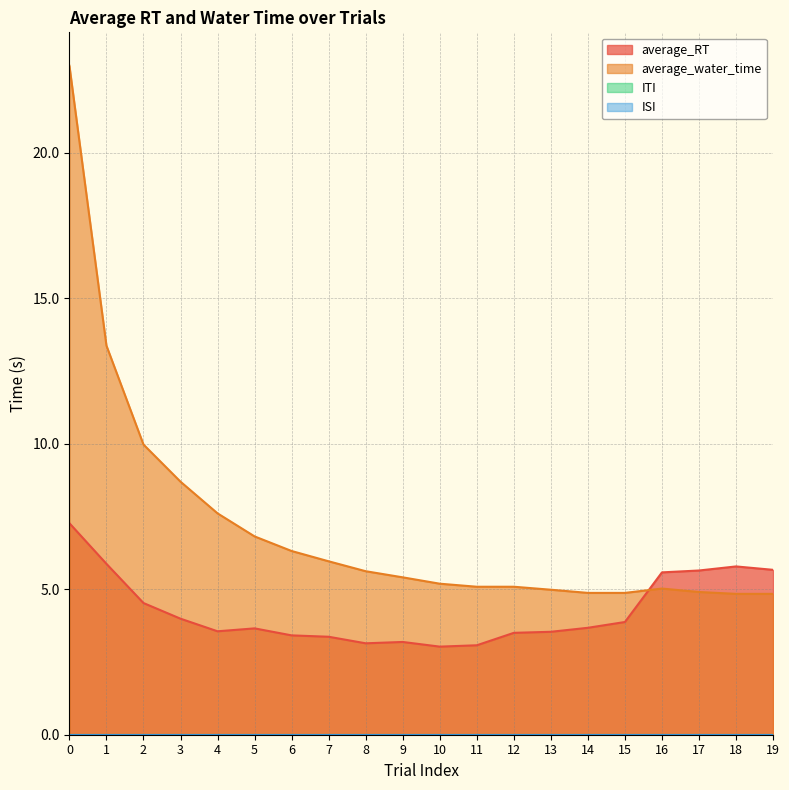

Which label corresponds to the smallest value in the chart?

10